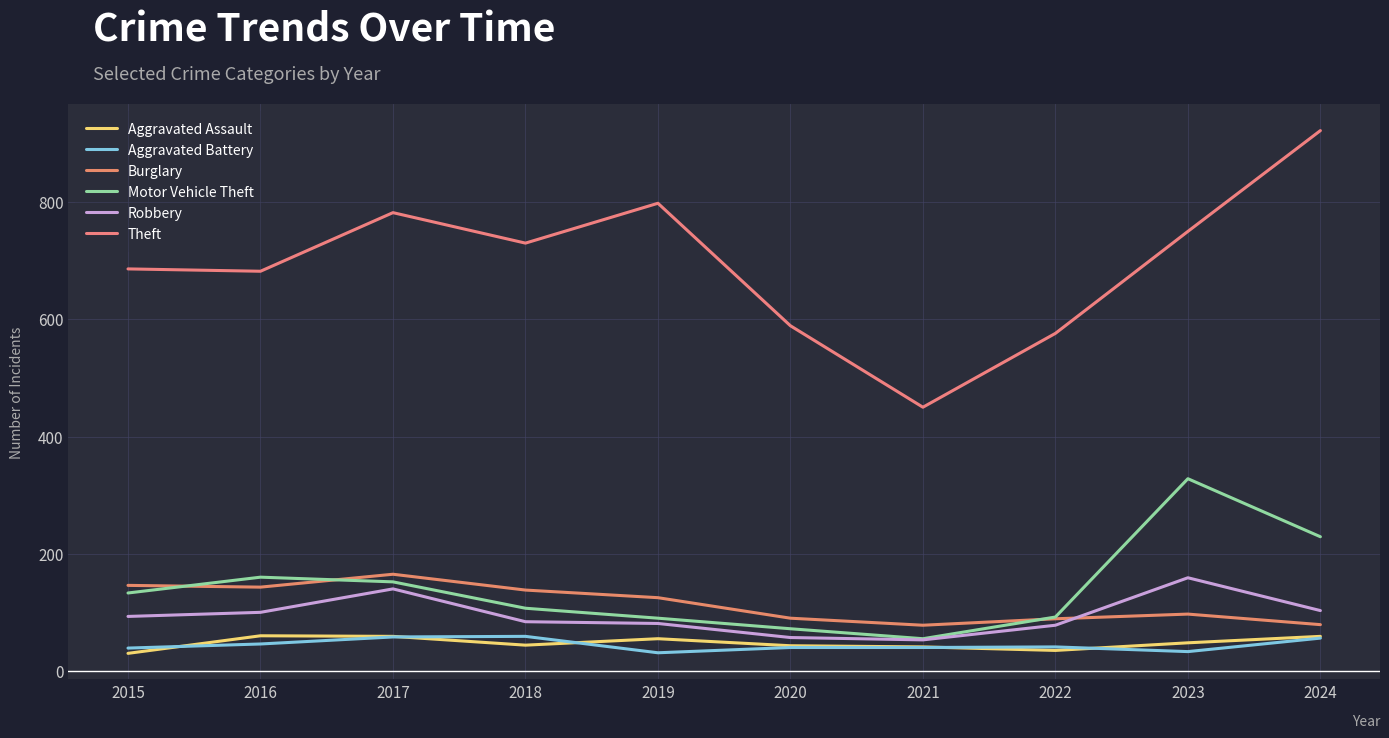

What is the minimum value shown in the chart?

30